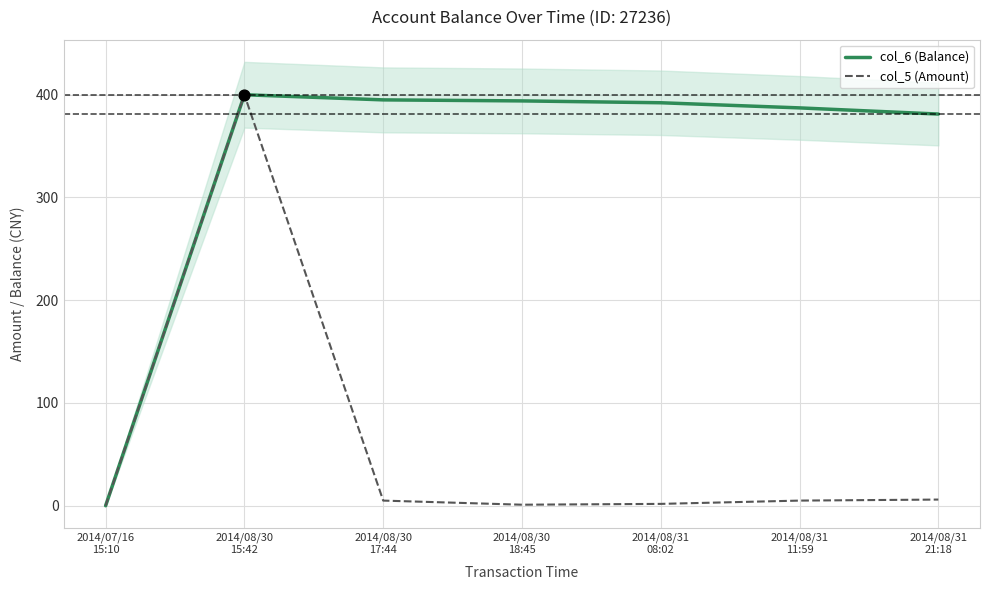

Which series has the largest total across all categories?

col_6 (Balance)